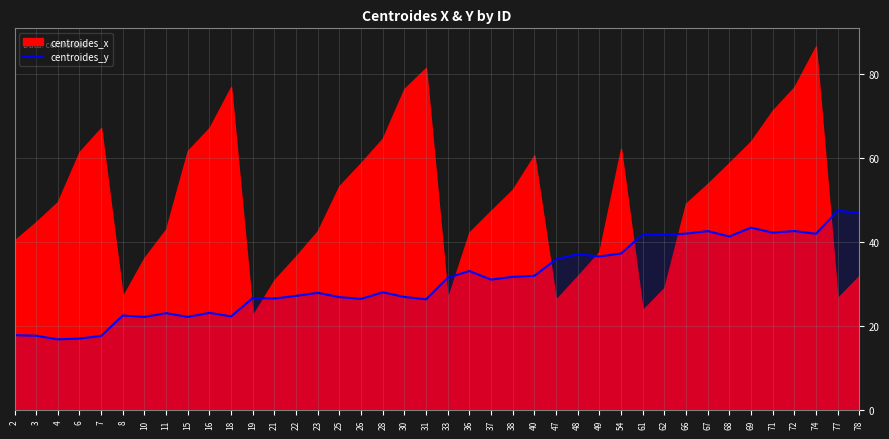

Reading left to right, extract all data points from this chart.

17.8	17.7	16.8	17.0	17.6	22.5	22.2	23.1	22.2	23.1	22.3	26.7	26.6	27.2	27.9	26.9	26.5	28.0	26.9	26.4	31.5	33.1	31.1	31.7	32.0	35.9	37.1	36.6	37.3	41.8	41.7	42.0	42.6	41.4	43.5	42.3	42.7	42.0	47.5	46.9